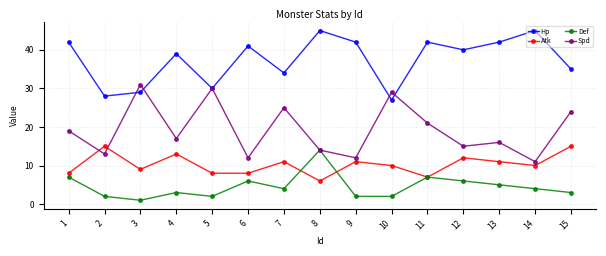

Reading left to right, list all the values displayed in this chart.

Hp: 1=42	2=28	3=29	4=39	5=30	6=41	7=34	8=45	9=42	10=27	11=42	12=40	13=42	14=45	15=35
Atk: 1=8	2=15	3=9	4=13	5=8	6=8	7=11	8=6	9=11	10=10	11=7	12=12	13=11	14=10	15=15
Def: 1=7	2=2	3=1	4=3	5=2	6=6	7=4	8=14	9=2	10=2	11=7	12=6	13=5	14=4	15=3
Spd: 1=19	2=13	3=31	4=17	5=30	6=12	7=25	8=14	9=12	10=29	11=21	12=15	13=16	14=11	15=24